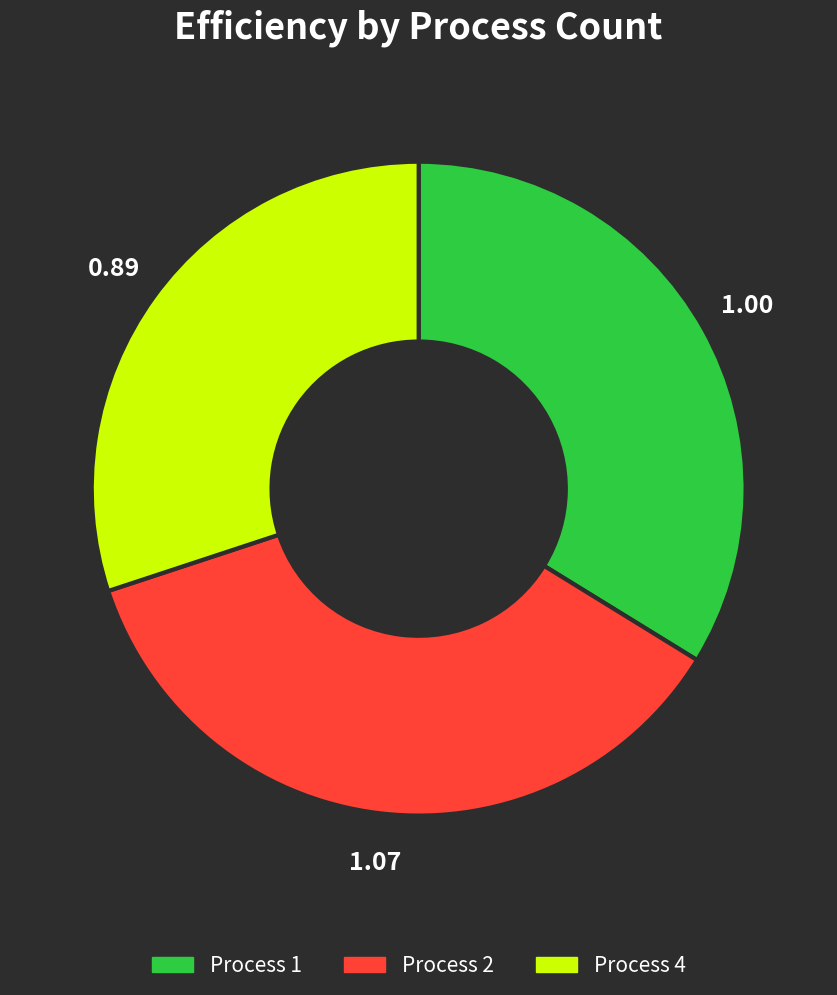

Does Process 2 represent more than half of the total?

No